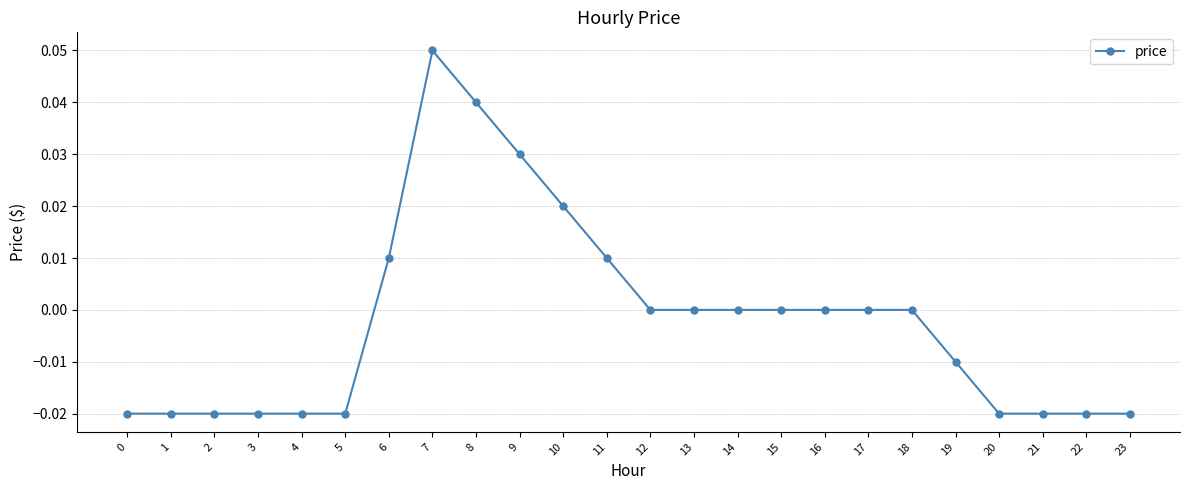

Between 20 and 7, which is larger?

7